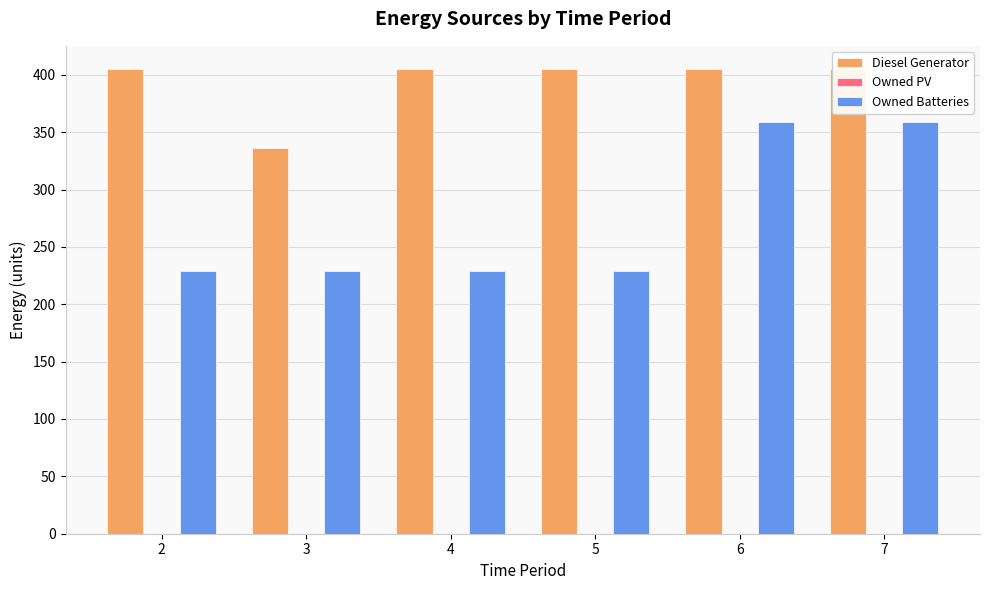

At which category is the sum across all series the highest?

6